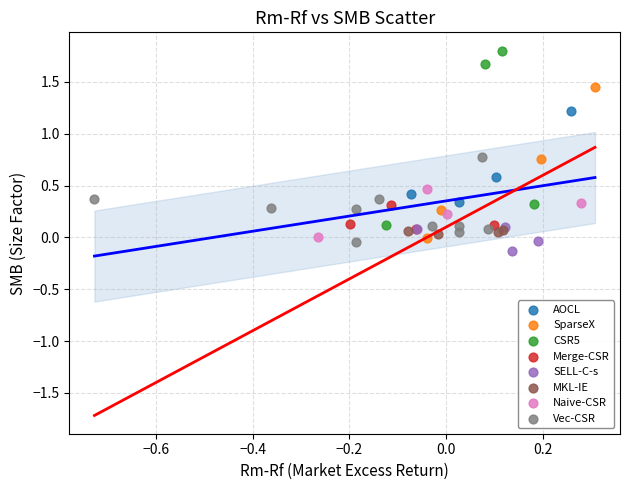

Which series contains the highest Y value?

CSR5